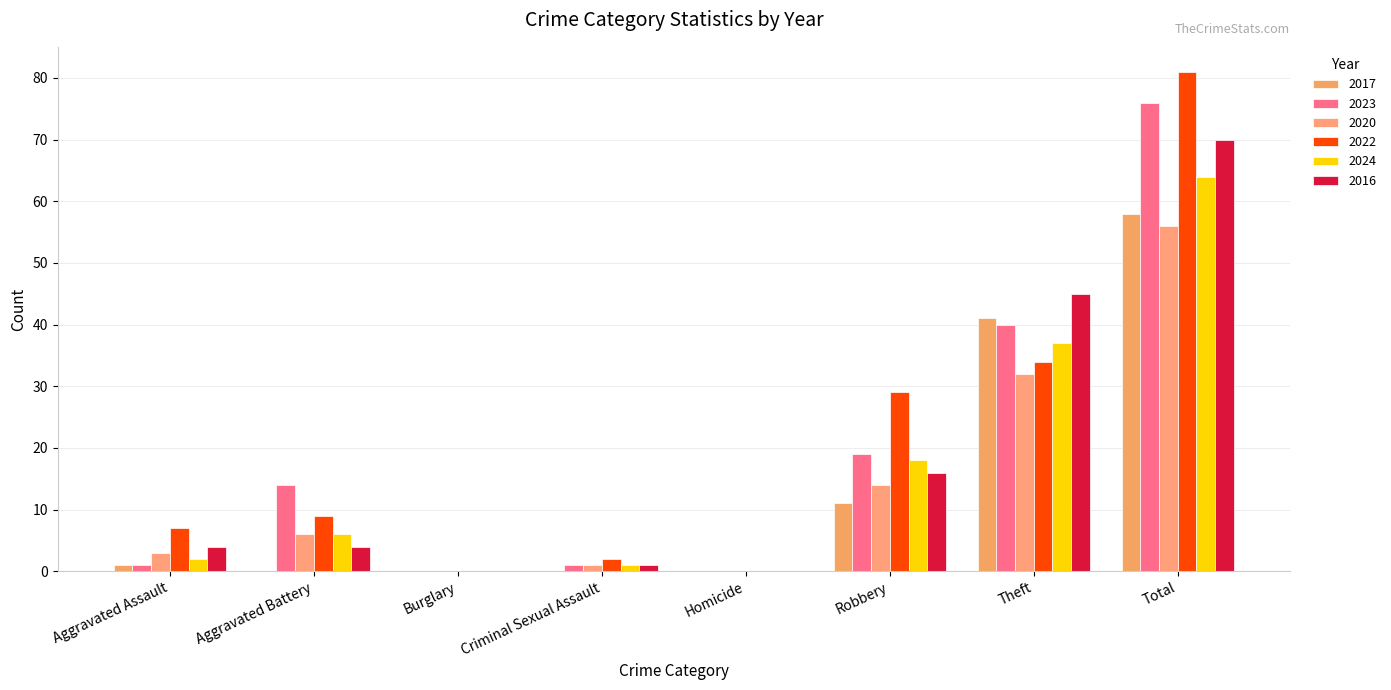

True or false: 2024 has a value of 18 at Robbery.

True